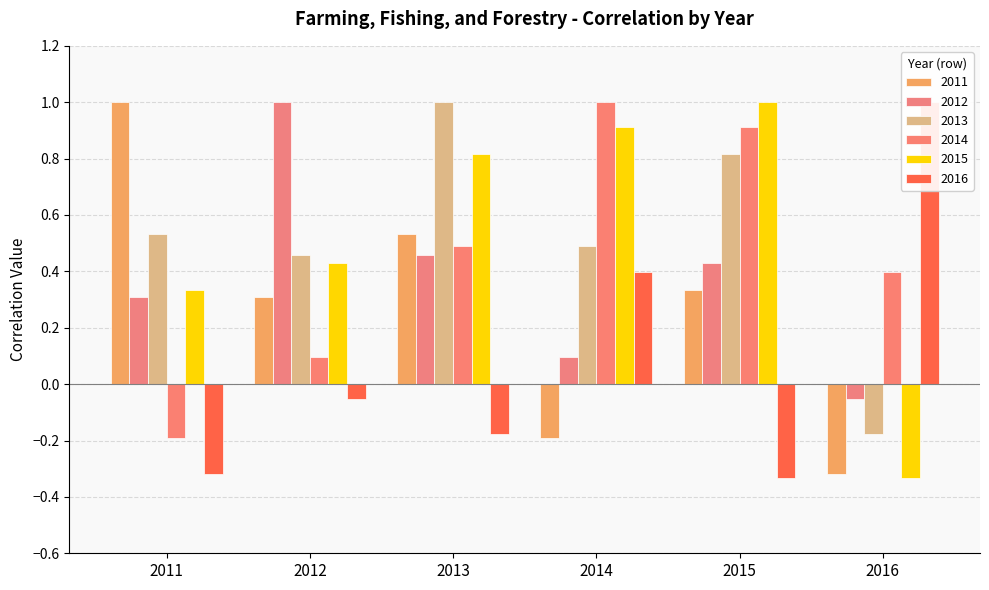

Reading right to left, list all the values displayed in this chart.

2011: -0.3	0.3	-0.2	0.5	0.3	1.0
2012: -0.1	0.4	0.1	0.5	1.0	0.3
2013: -0.2	0.8	0.5	1.0	0.5	0.5
2014: 0.4	0.9	1.0	0.5	0.1	-0.2
2015: -0.3	1.0	0.9	0.8	0.4	0.3
2016: 1.0	-0.3	0.4	-0.2	-0.1	-0.3